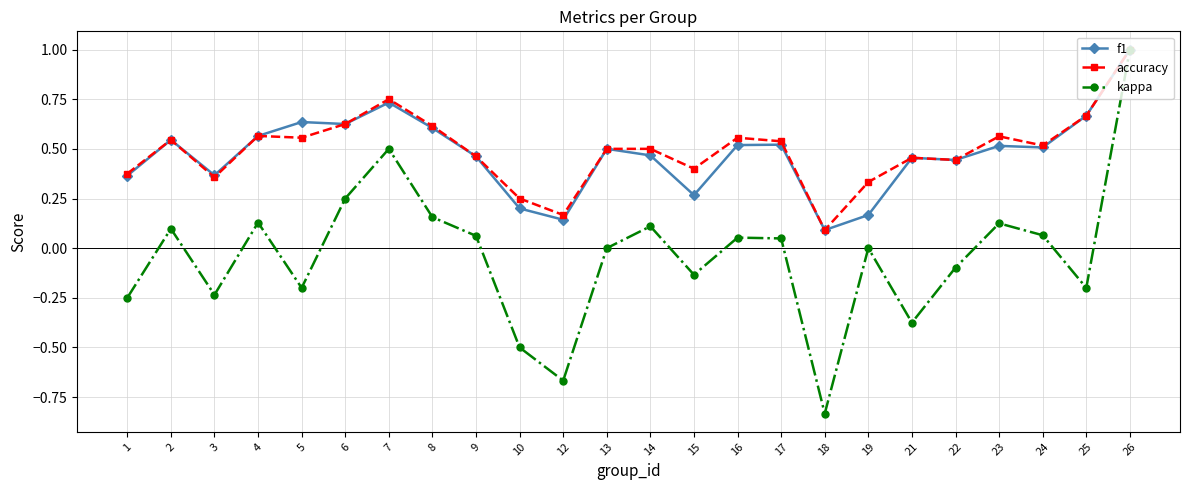

The kappa series shows 0.0 at 24. True or false?

False